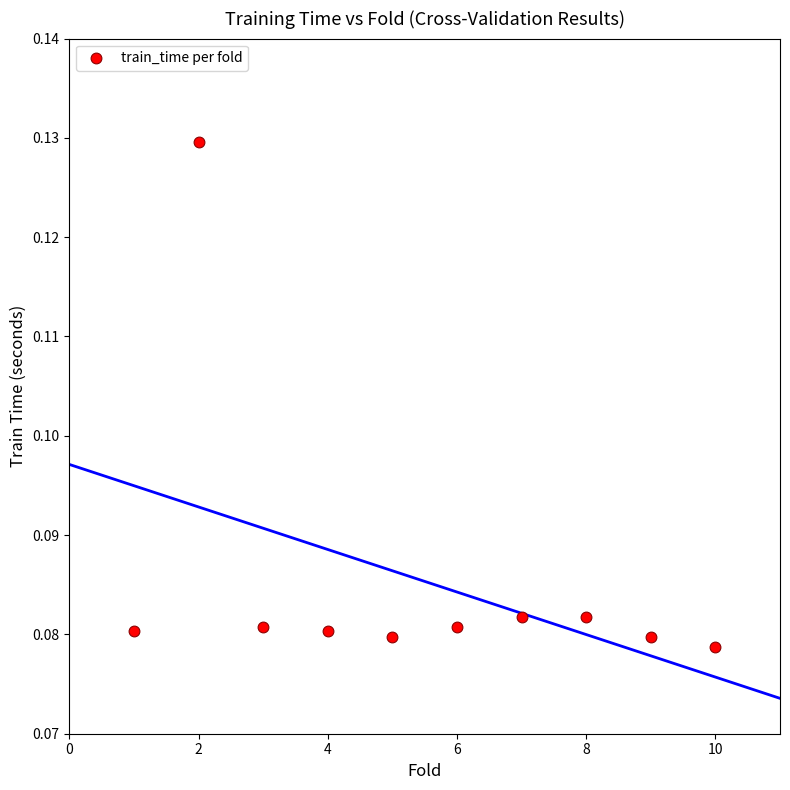

What is the average X value?

5.5